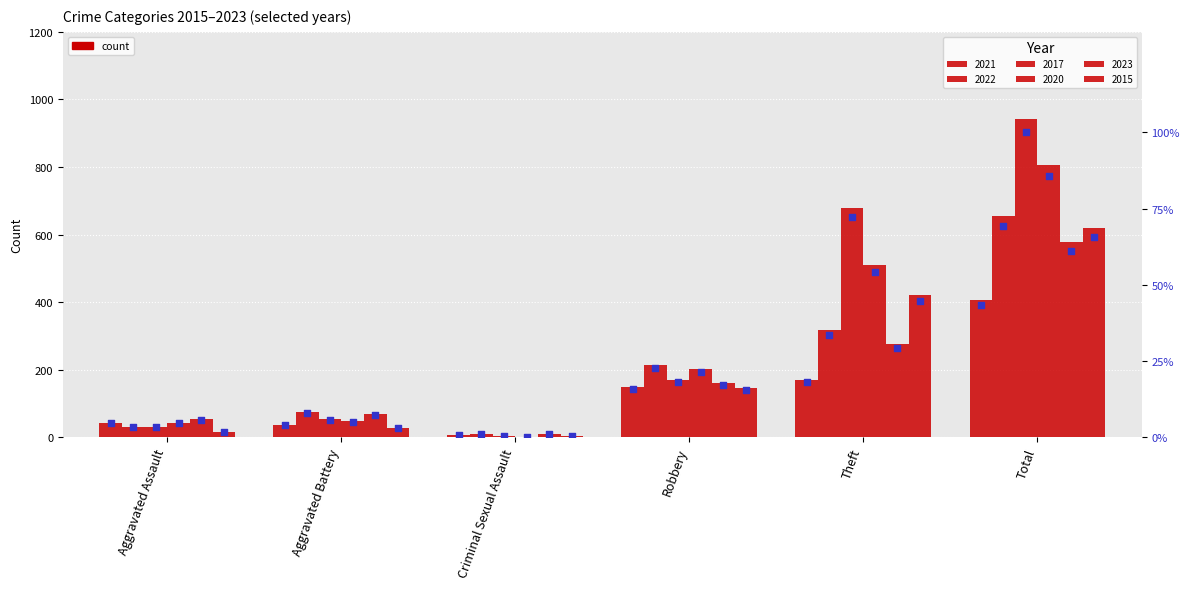

Which series contains the highest Y value?

2017 %rank